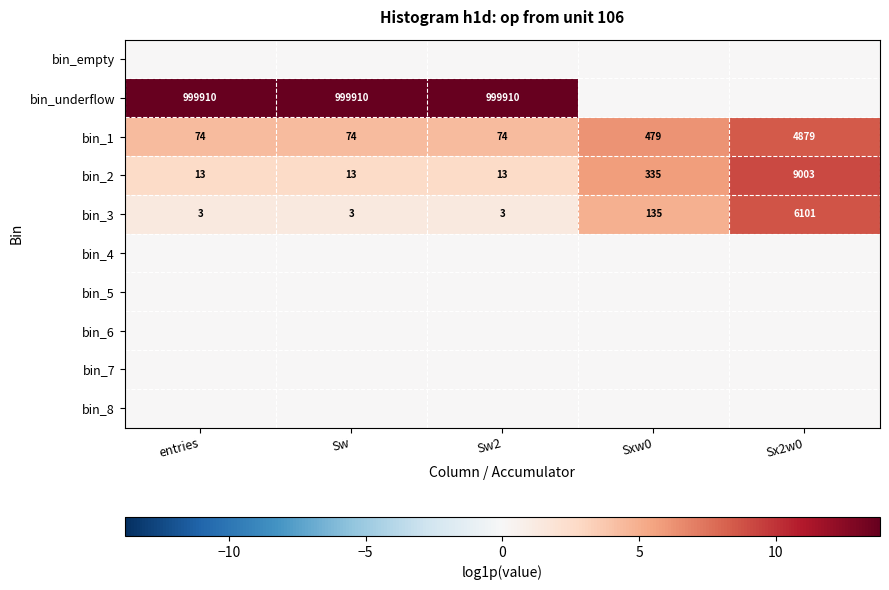

The bin_1 series shows 2152 at Sx2w0. True or false?

False